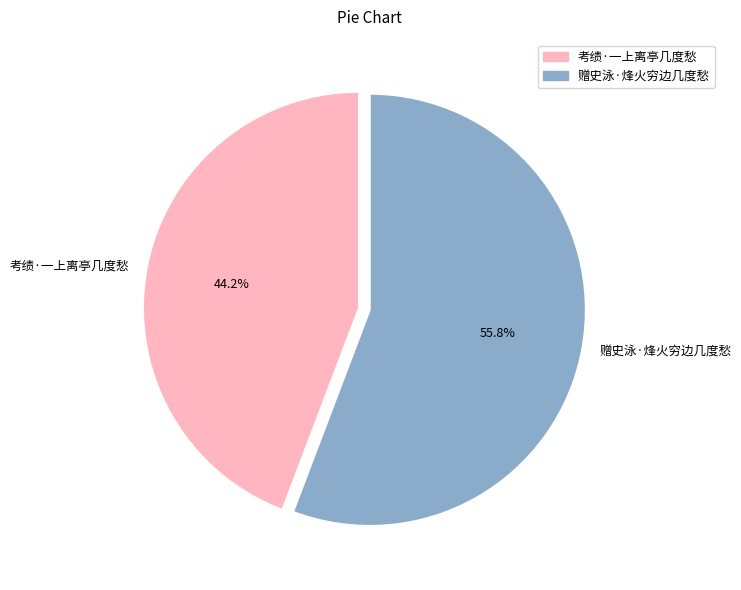

Is there a majority slice in this chart?

Yes